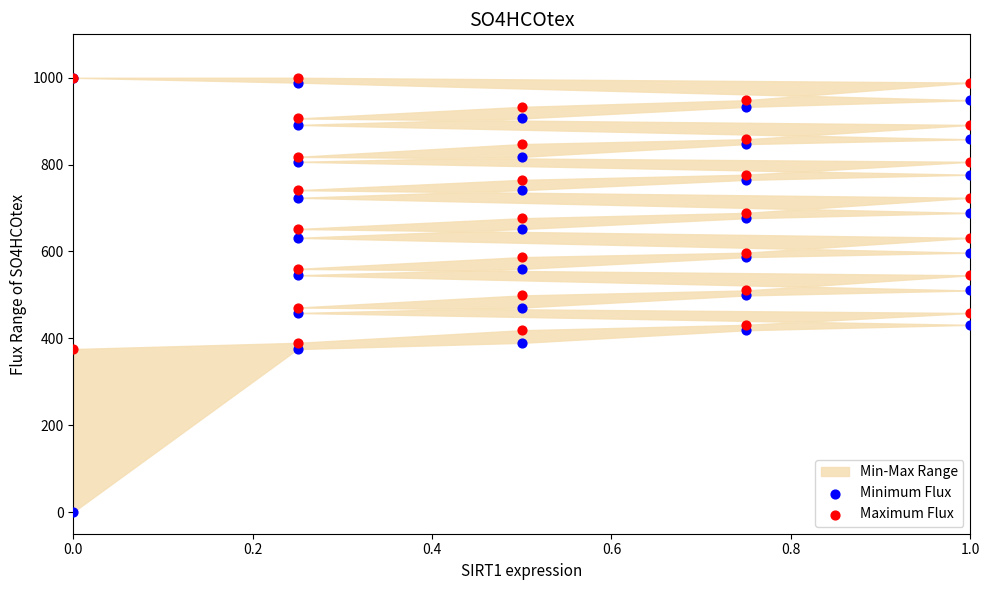

Which series has the largest Y range (max minus min)?

Minimum Flux